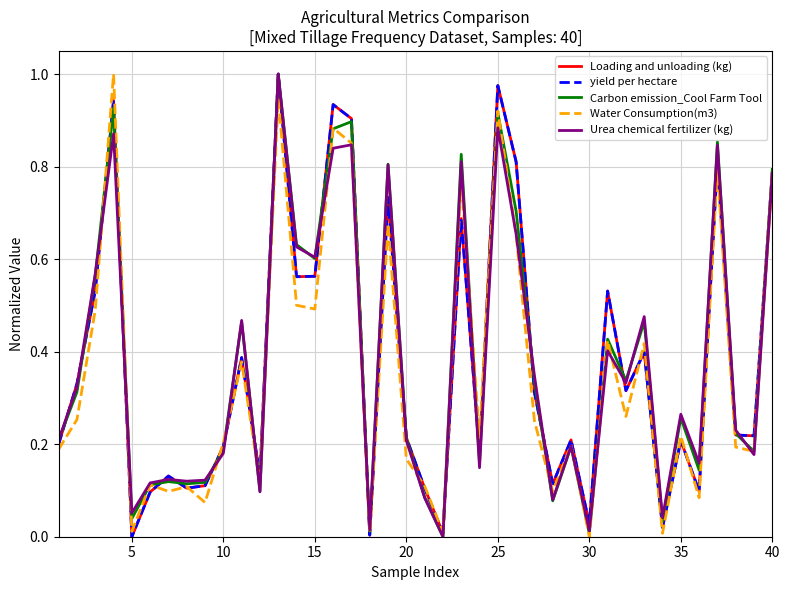

Does the chart display data point markers on the line(s)?

No